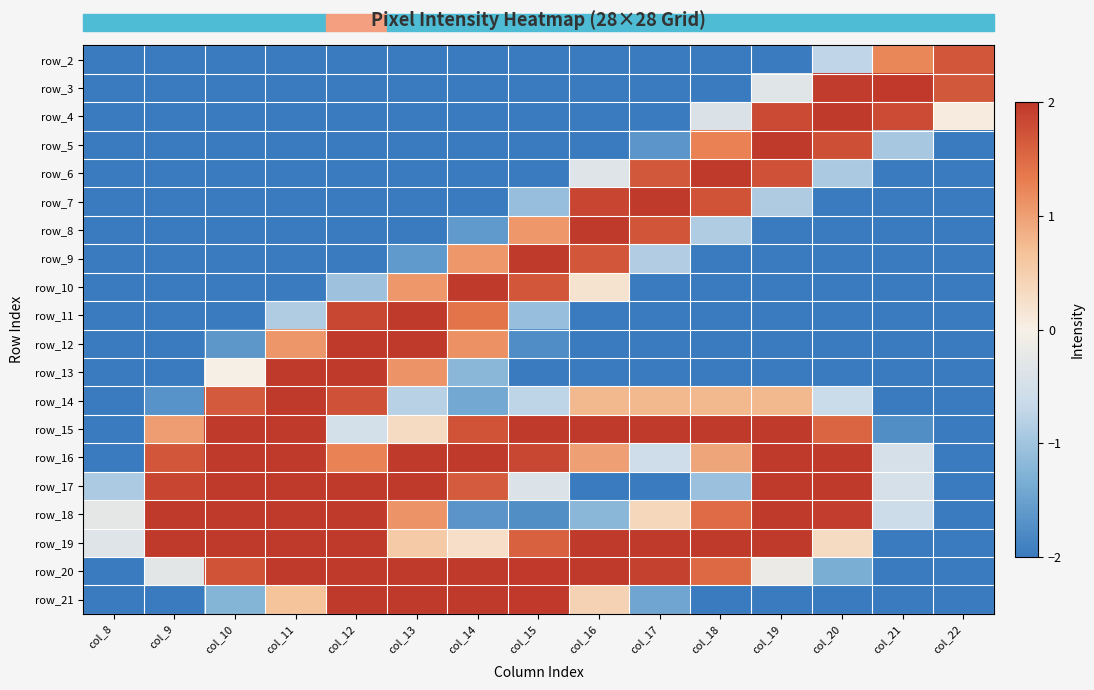

Between col_20 and col_13, which is larger?

col_20